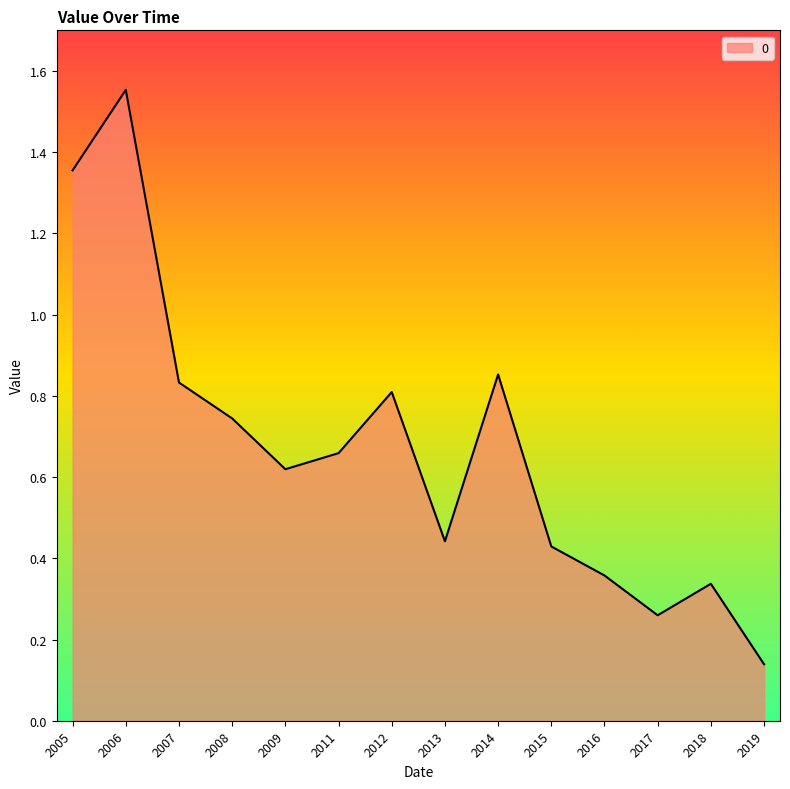

Which has a higher value, 2011 or 2006?

2006